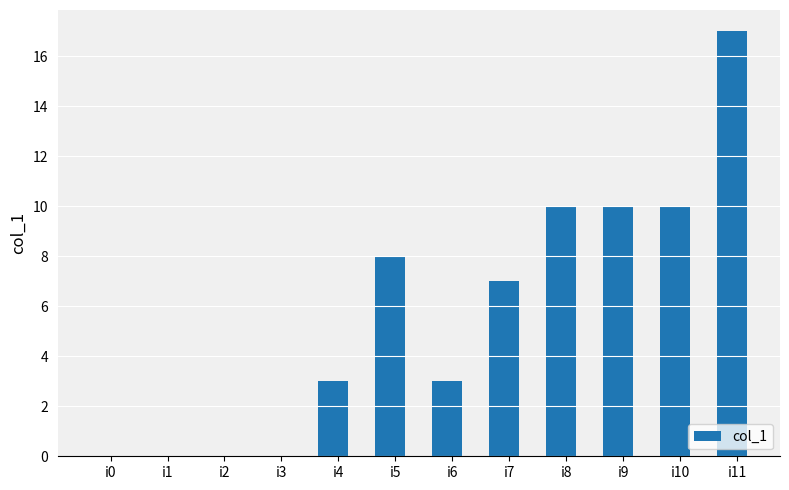

Count the number of categories in the chart.

12